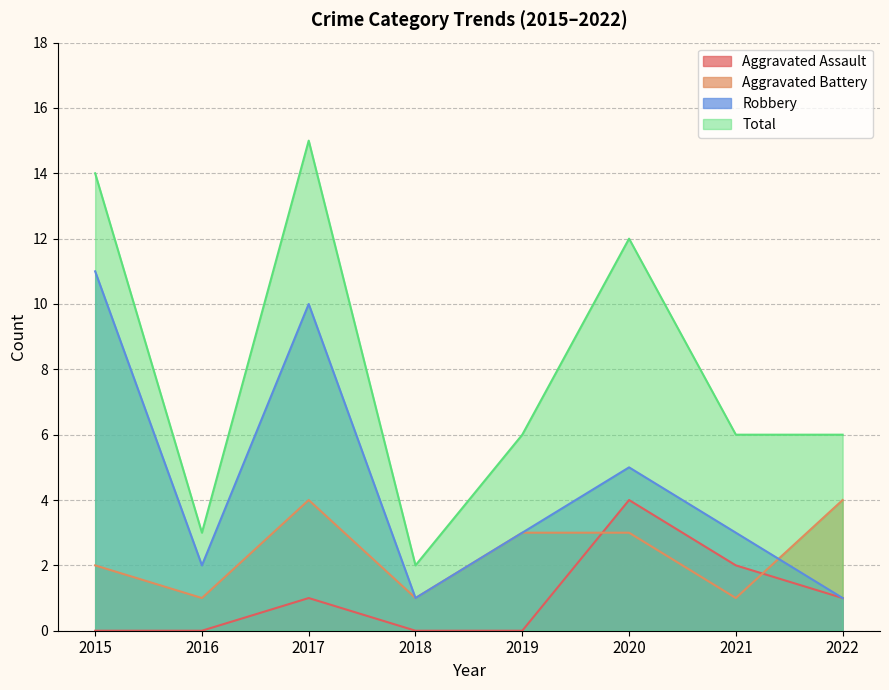

What is the total value across all series at 2016?

6